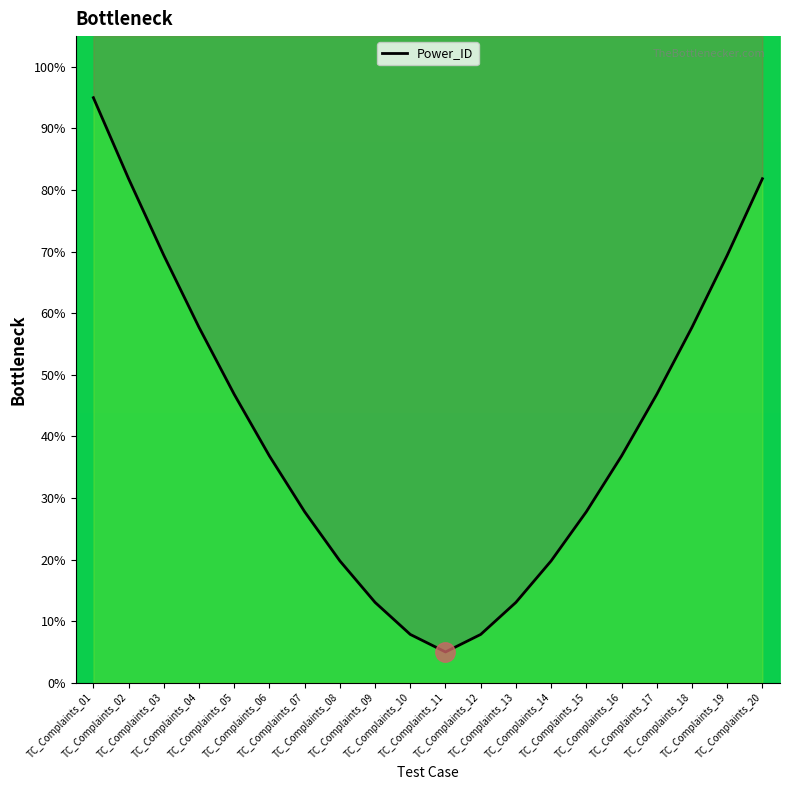

Reading left to right, transcribe all the data shown in this chart.

95.0	81.8	69.4	57.7	46.8	36.8	27.8	19.8	13.0	7.8	5.0	7.8	13.0	19.8	27.8	36.8	46.8	57.7	69.4	81.8